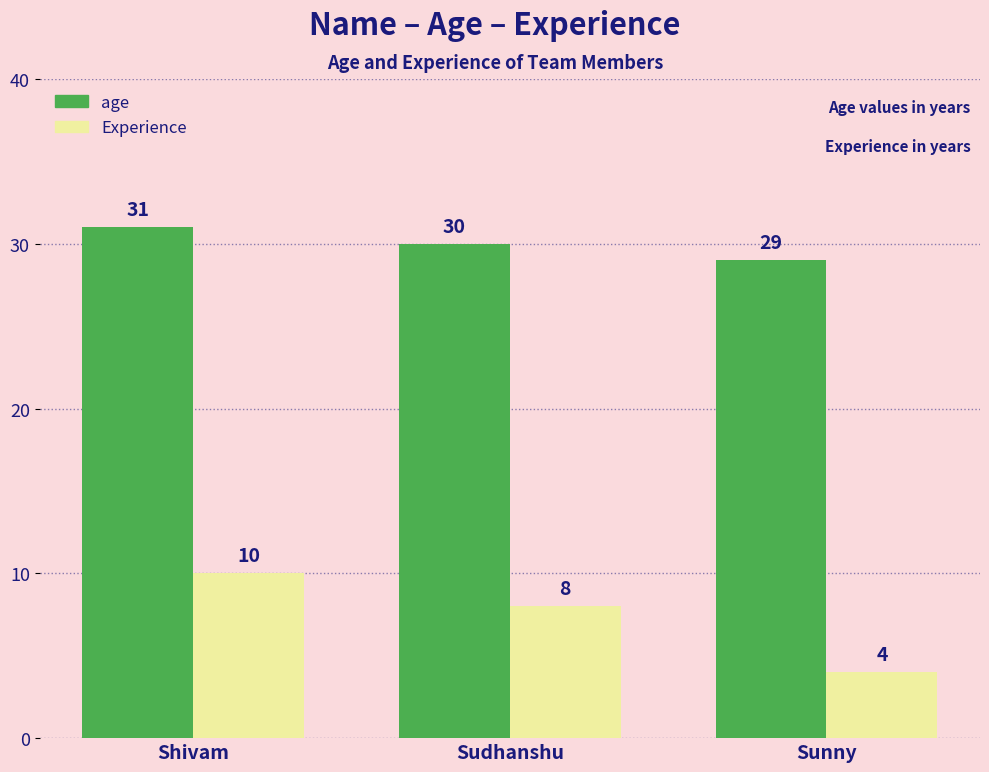

True or false: age has a value of 30 at Sudhanshu.

True